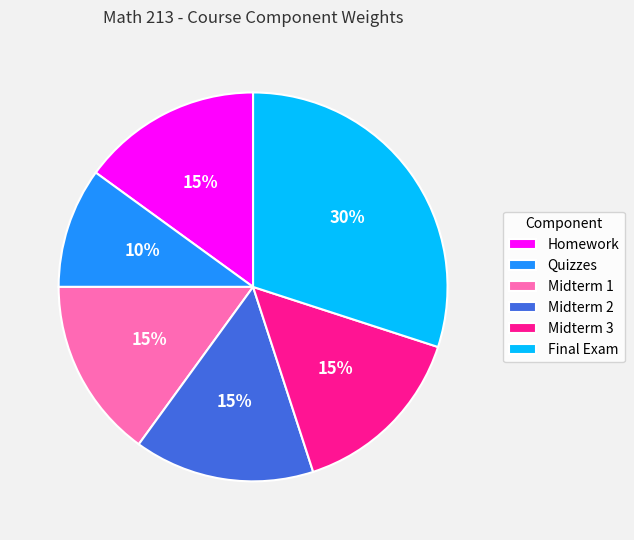

Count the number of slices in the pie.

6